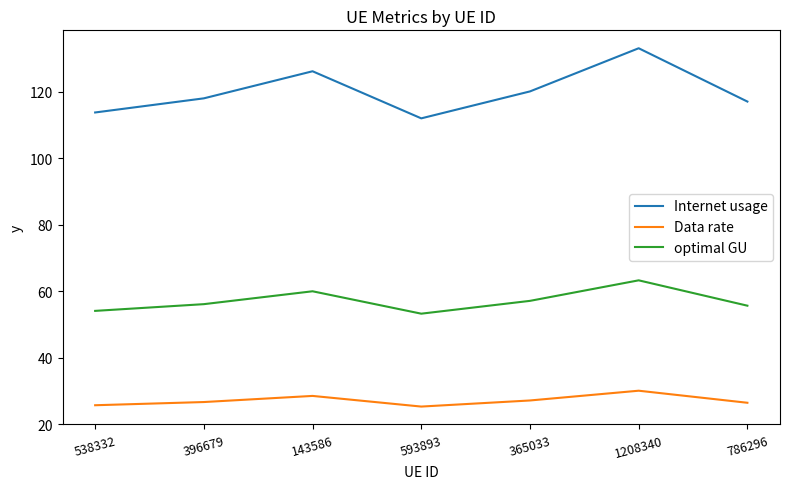

What is the sum of the optimal GU values at 786296 and 143586?

115.6